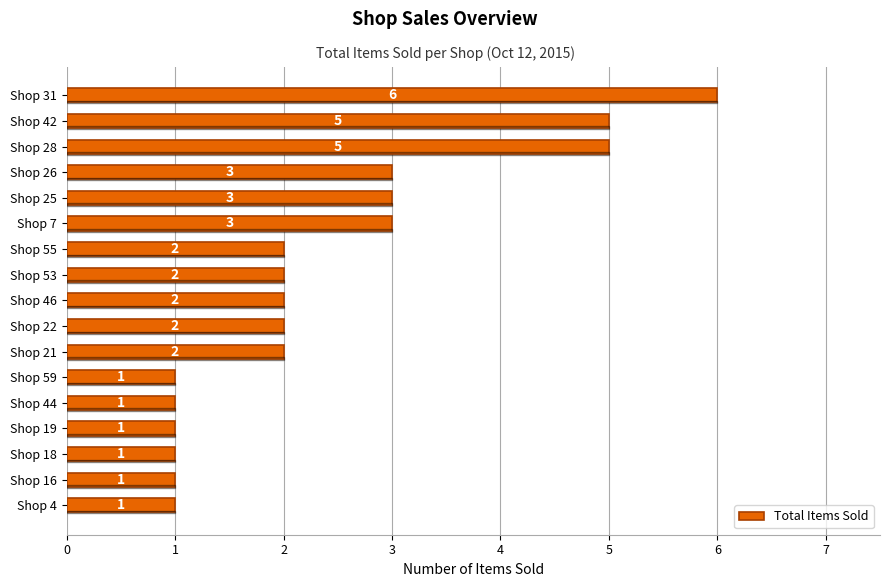

Reading bottom to top, extract all data points from this chart.

1	1	1	1	1	1	2	2	2	2	2	3	3	3	5	5	6